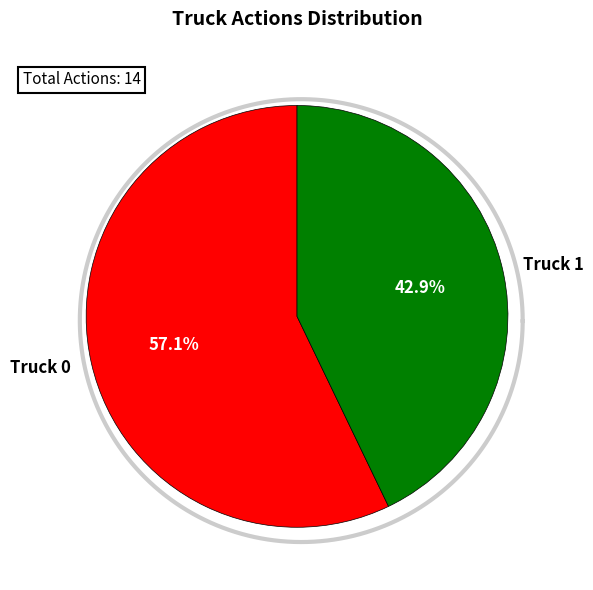

Is it true that Truck 1 is 37% of the pie?

False